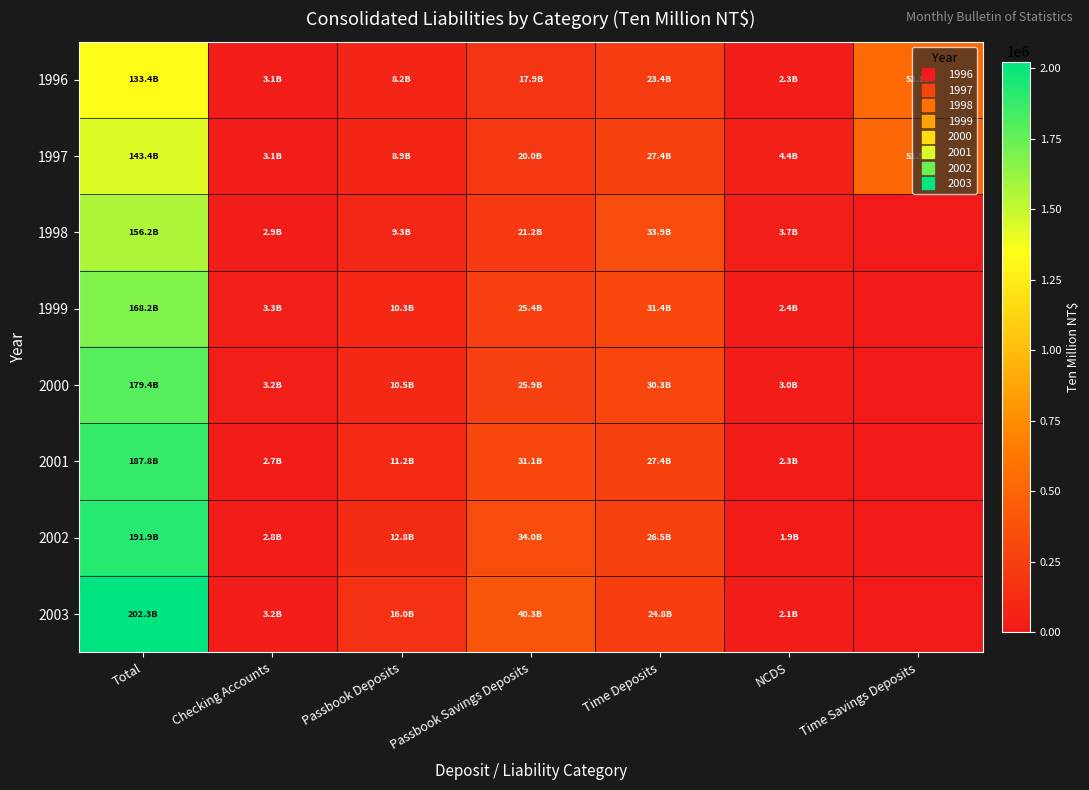

Rank the series at Checking Accounts from highest to lowest value.

1999, 2000, 2003, 1996, 1997, 1998, 2002, 2001